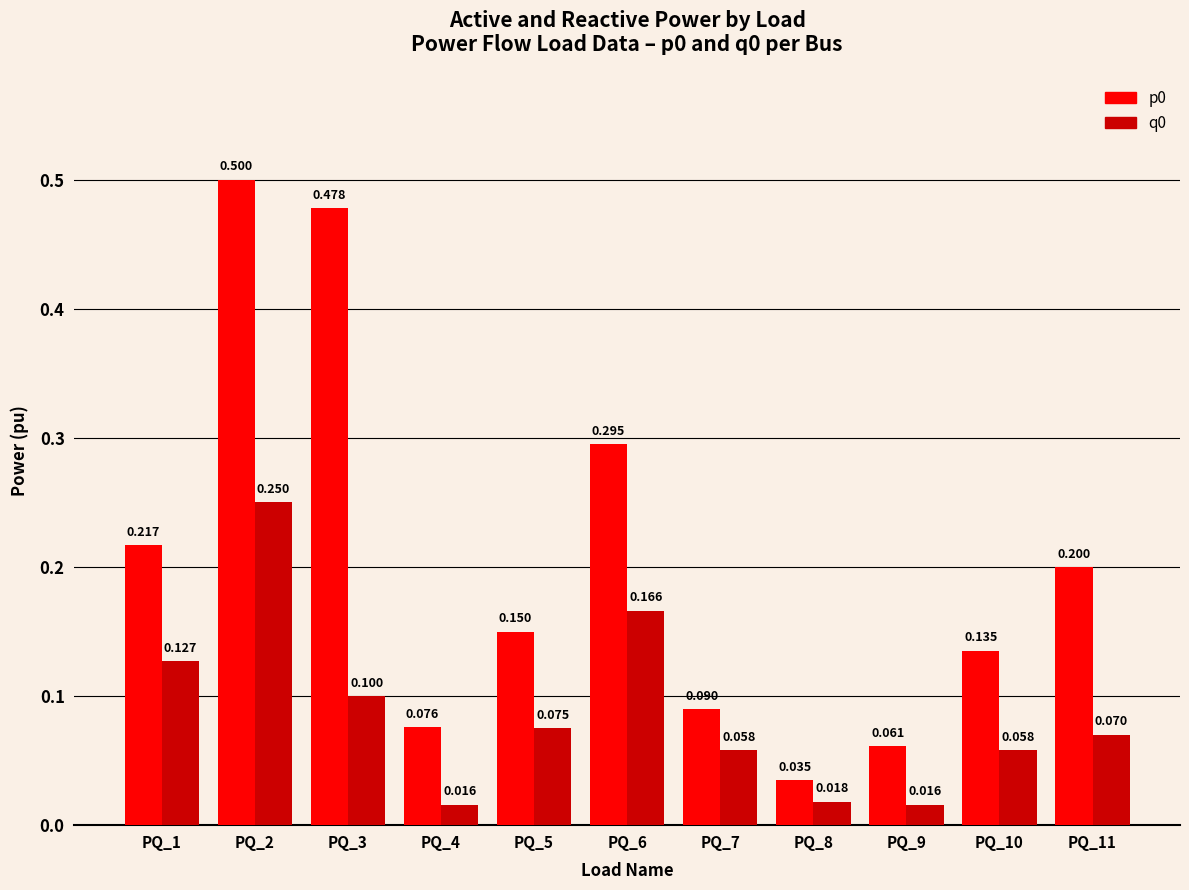

Is the value of p0 at PQ_10 greater than the value of q0 at PQ_7?

Yes